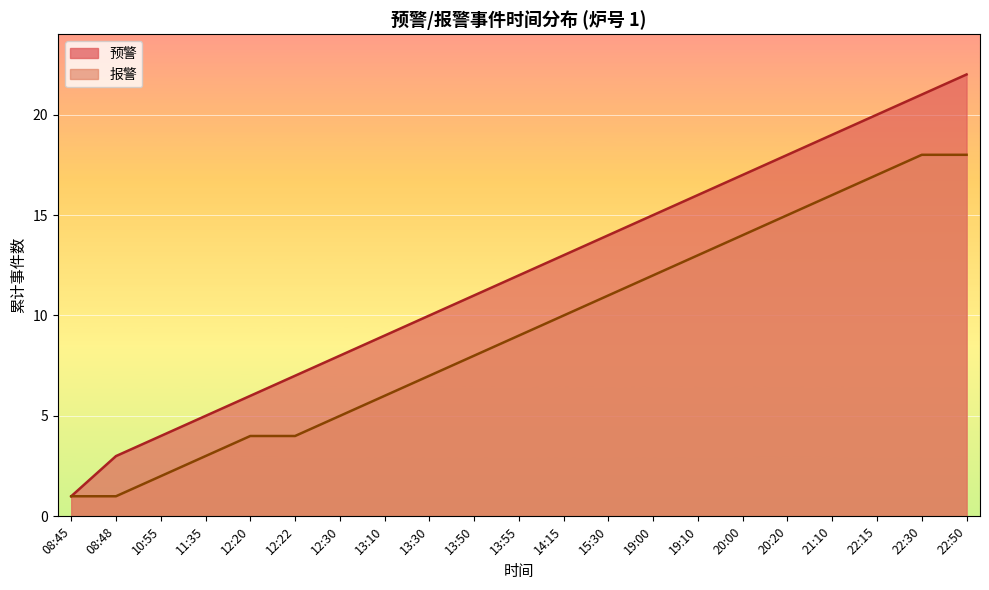

How many data points does each series have?

21